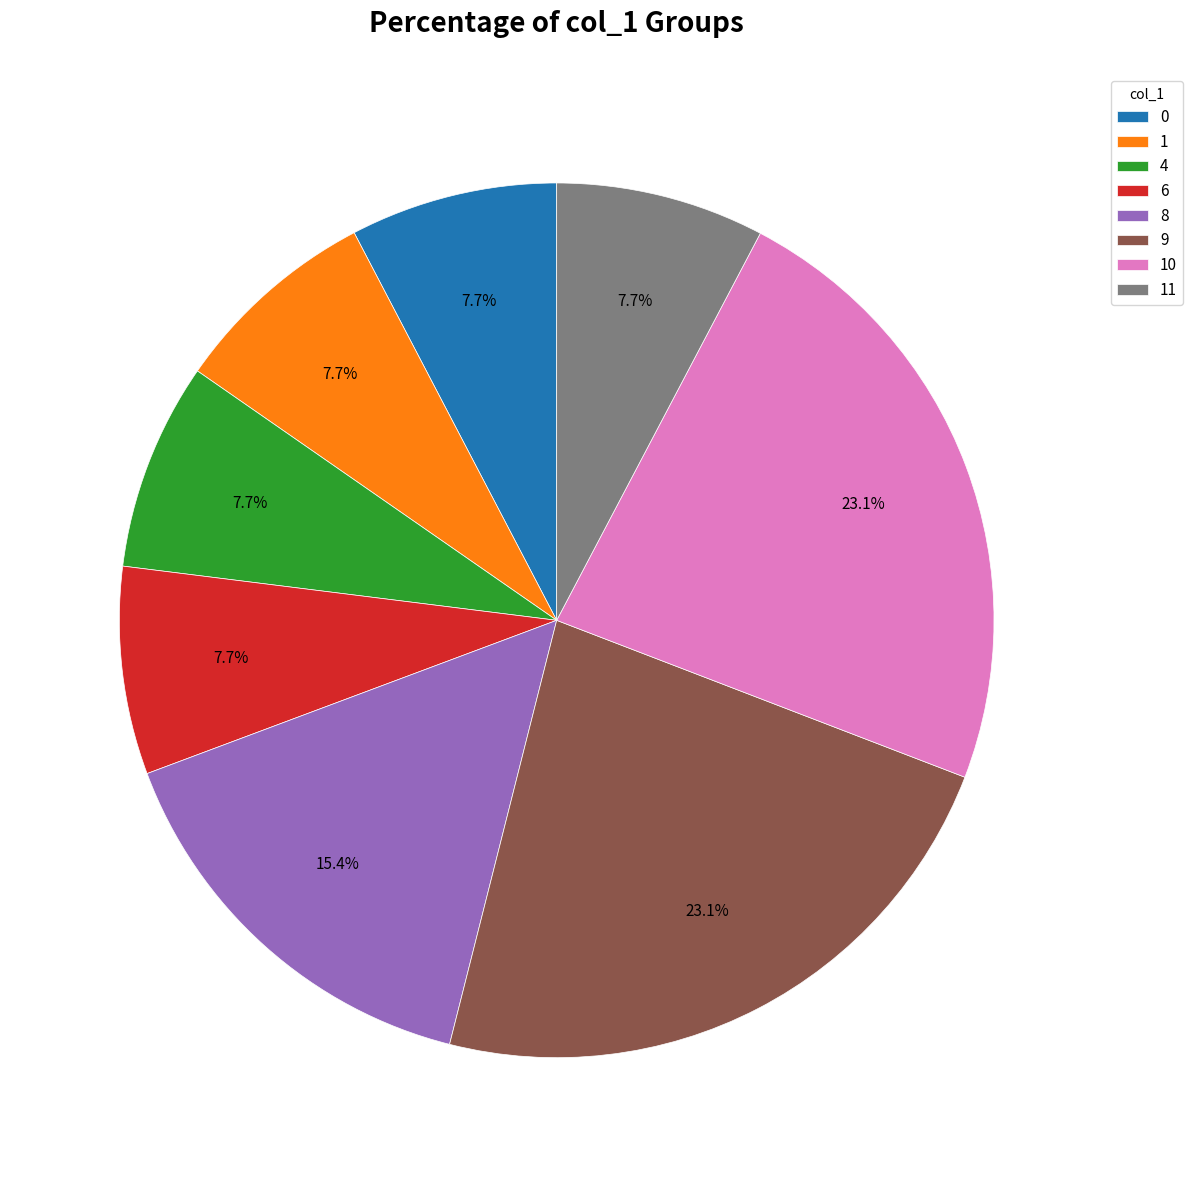

Does any single category account for the majority?

No